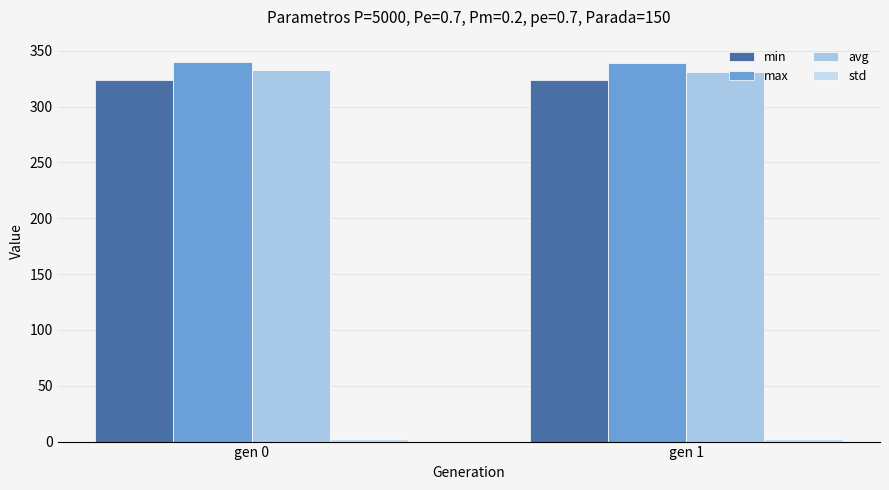

What is the difference between the maximum and minimum values in the avg series?

1.3